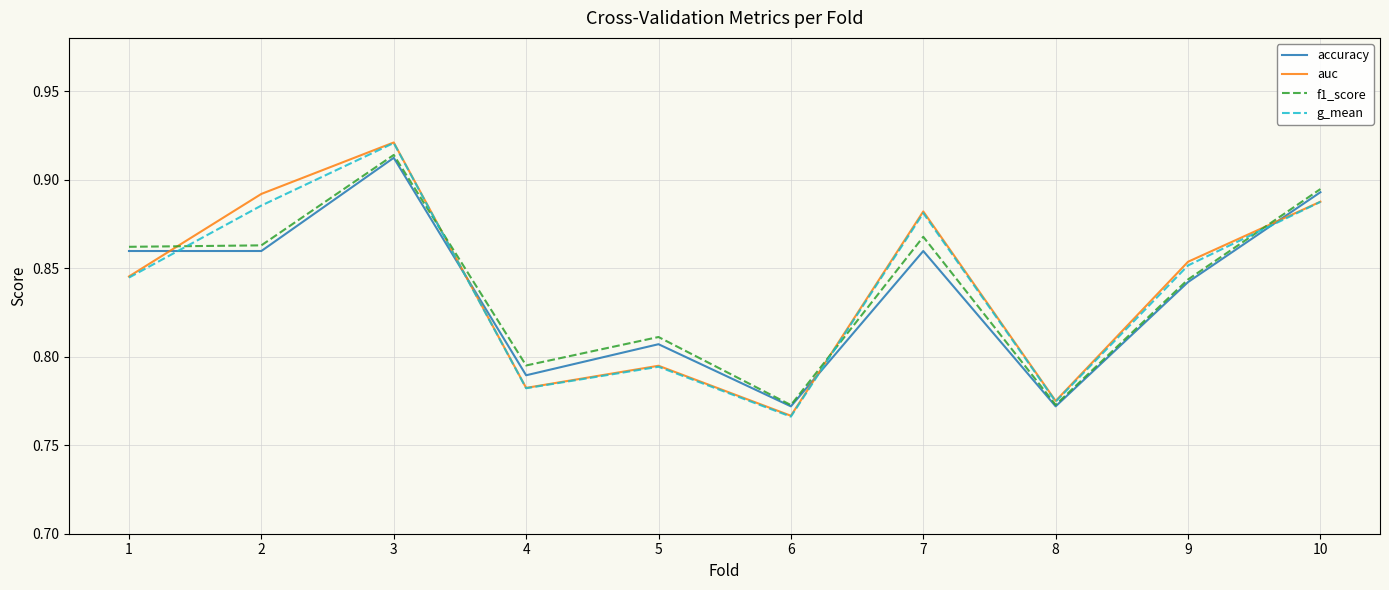

Which category has the lowest value across all series?

6